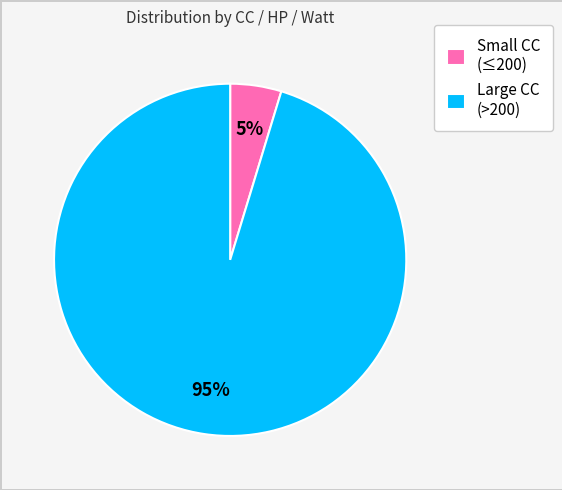

To the nearest percent, what is the combined percentage of Large CC (>200) and Small CC (≤200)?

100%